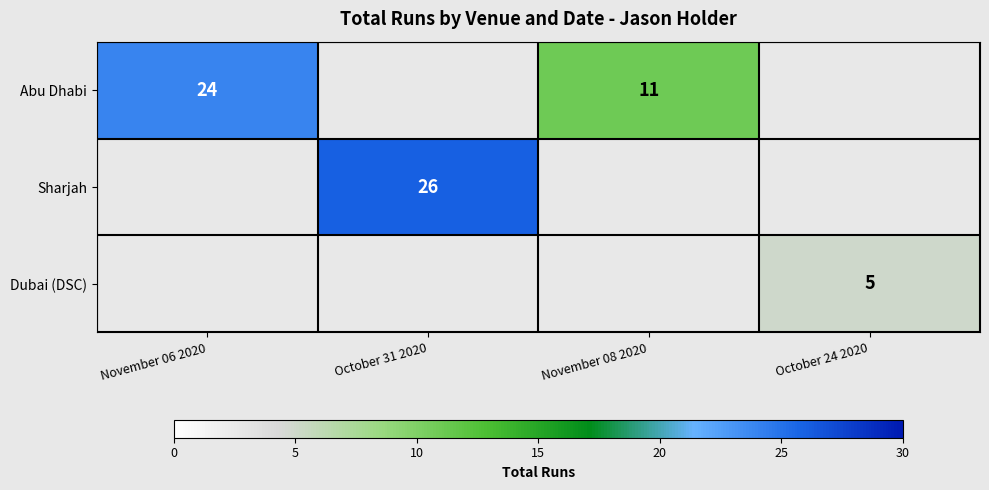

True or false: Abu Dhabi has a value of 35 at November 06 2020.

False